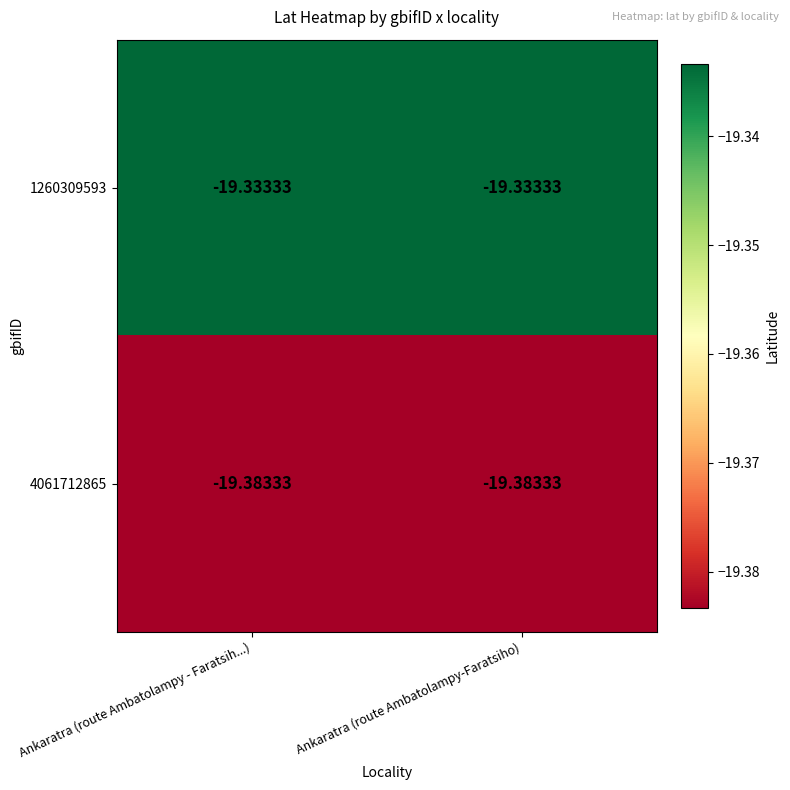

Is the value of 4061712865 at Ankaratra (route Ambatolampy-Faratsiho) greater than the value of 1260309593 at Ankaratra (route Ambatolampy - Faratsih...)?

No